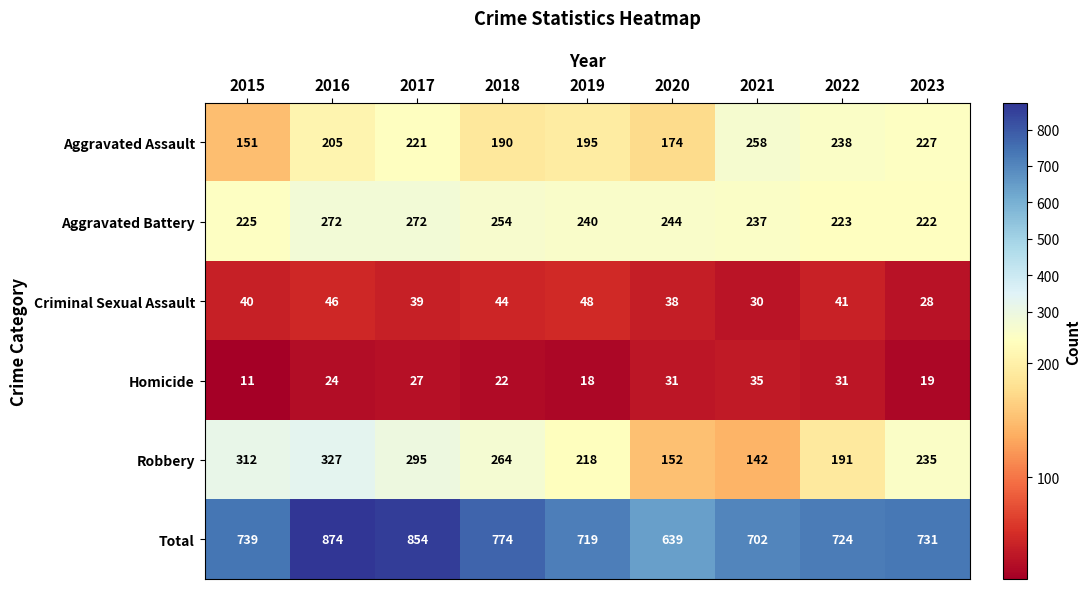

What is the total value across all series at 2020?

1278